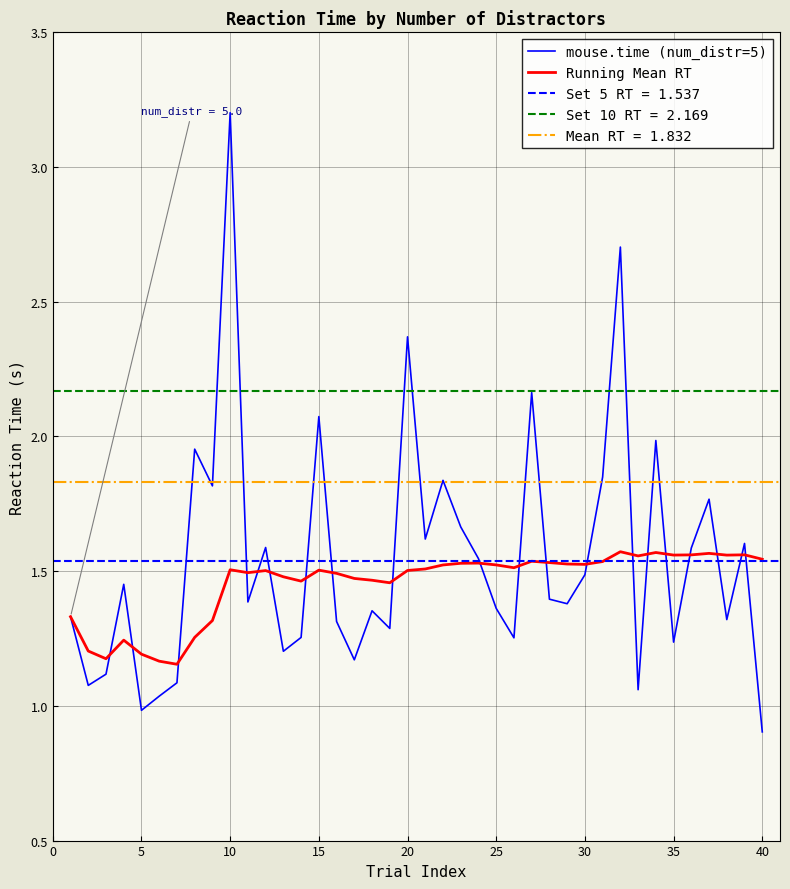

Where is the first local minimum for mouse.time (num_distr=5)?

5